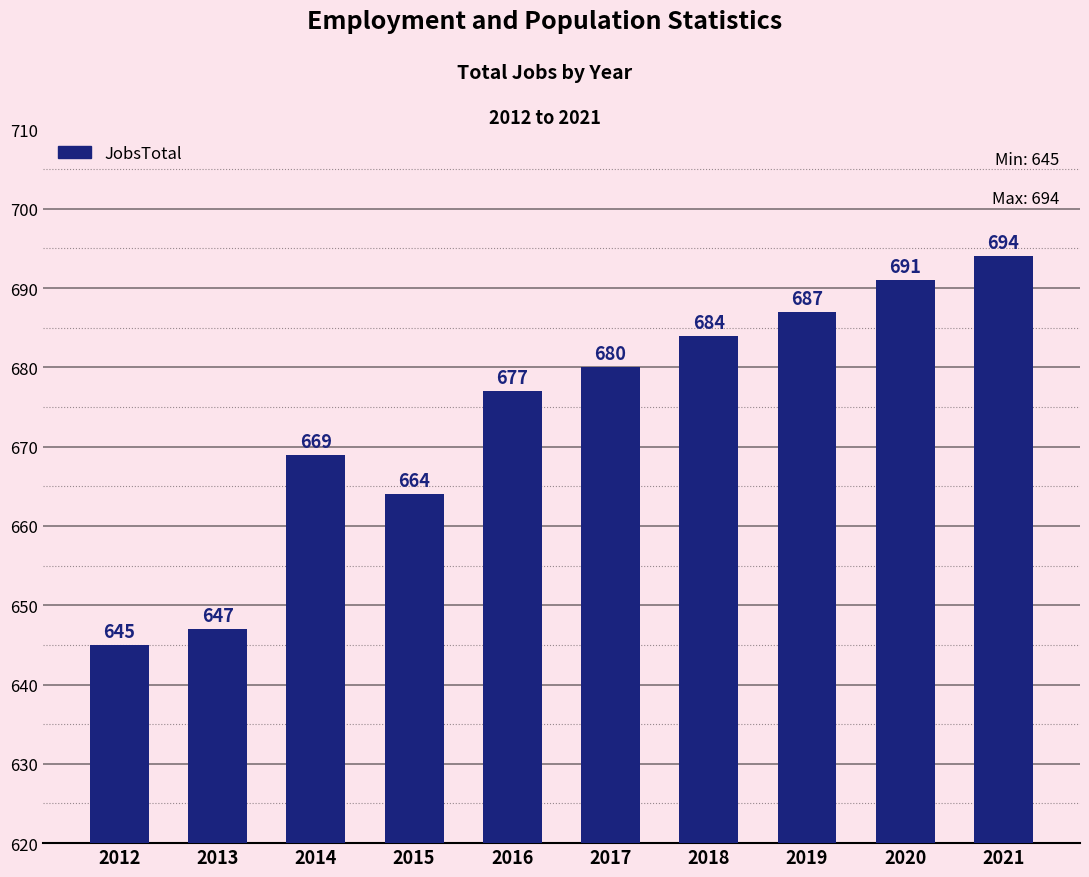

How many bars are there in total?

10